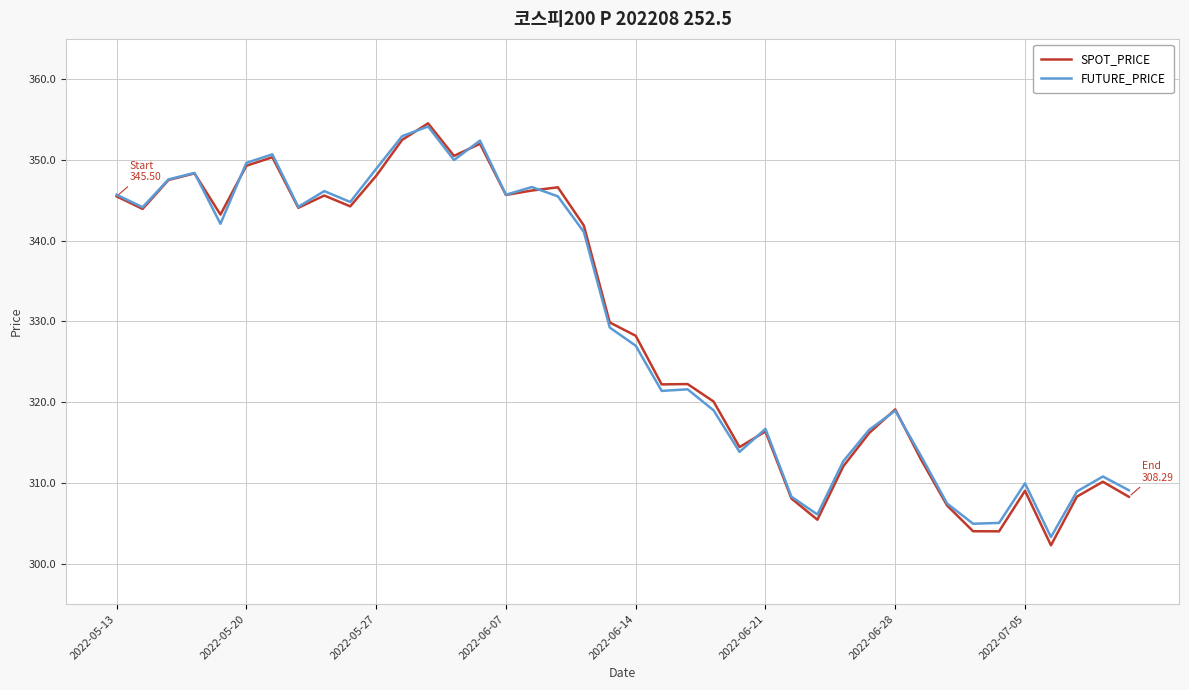

What is the average value of the FUTURE_PRICE series?

329.6